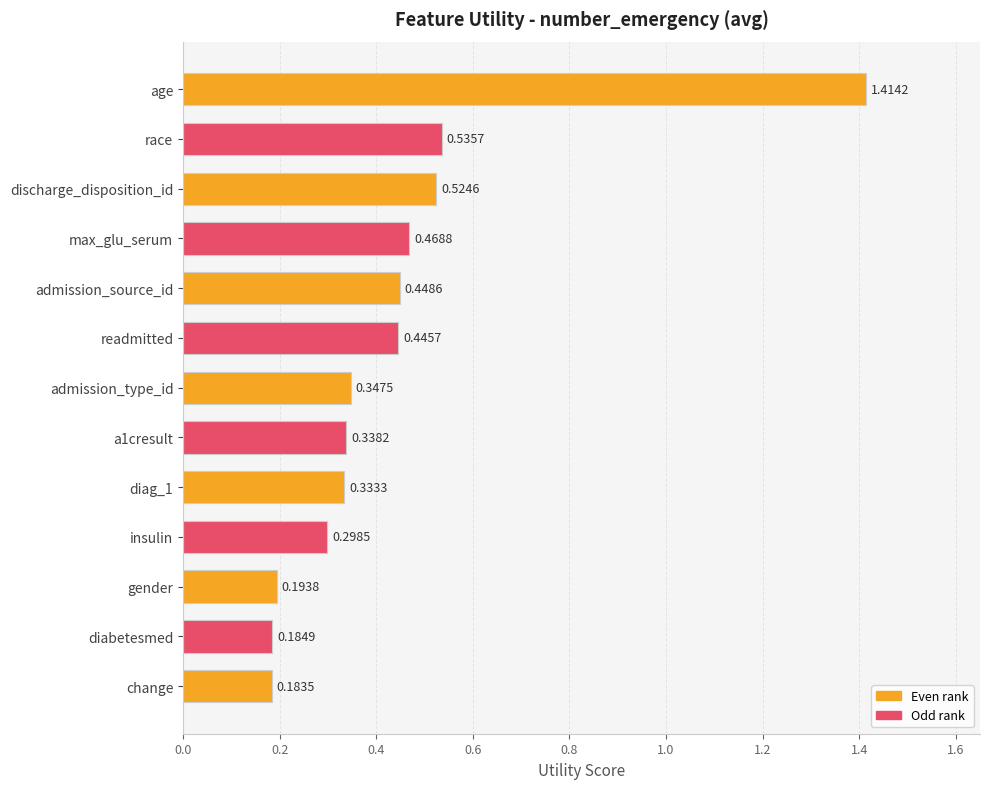

Which category has the highest value across all series?

age